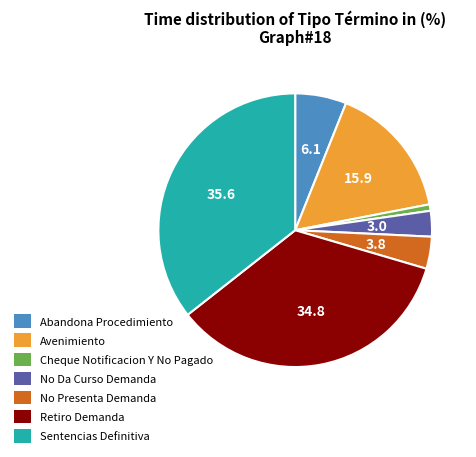

Which category has the biggest portion of the pie?

Sentencias Definitiva